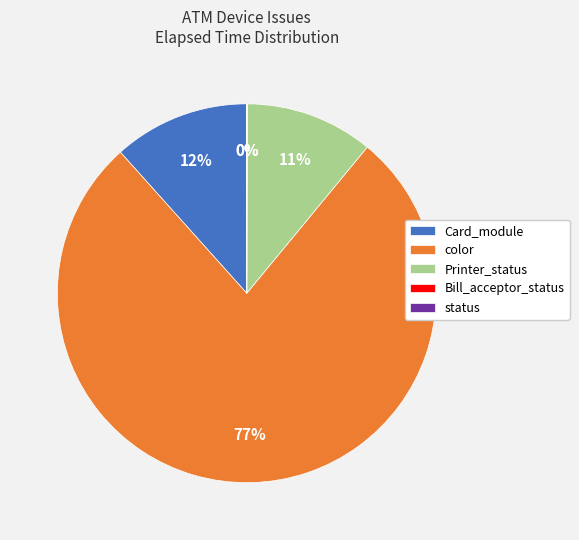

Which category accounts for the majority?

color